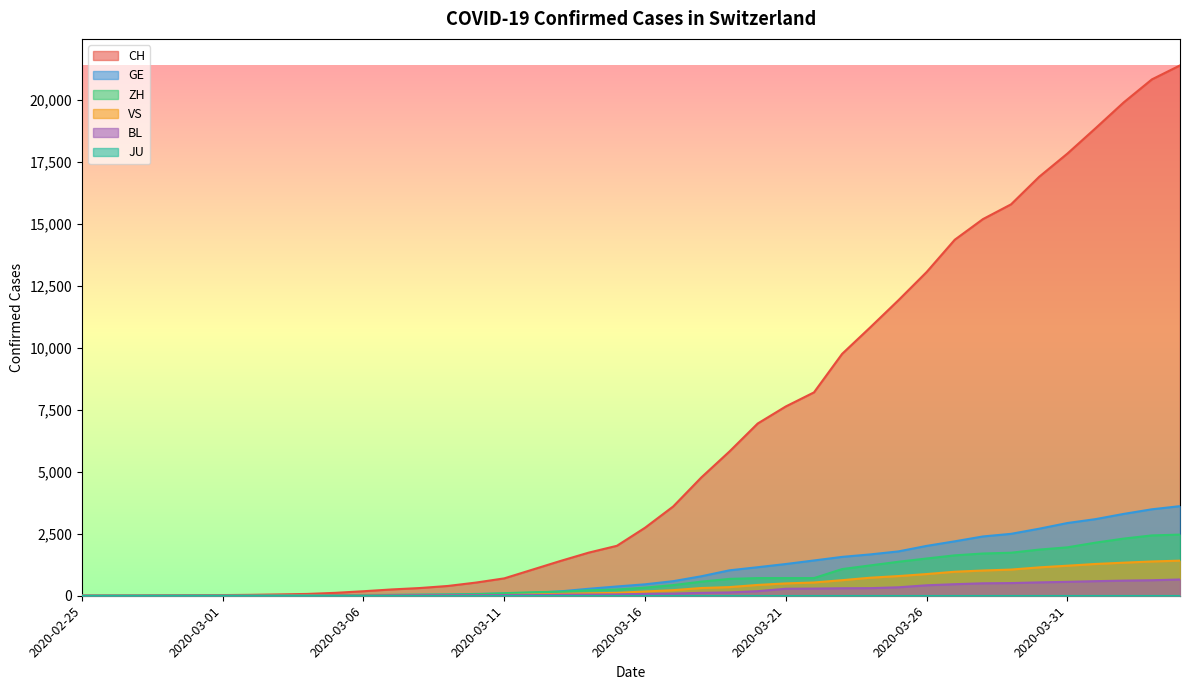

What is the average value of the GE series?

1032